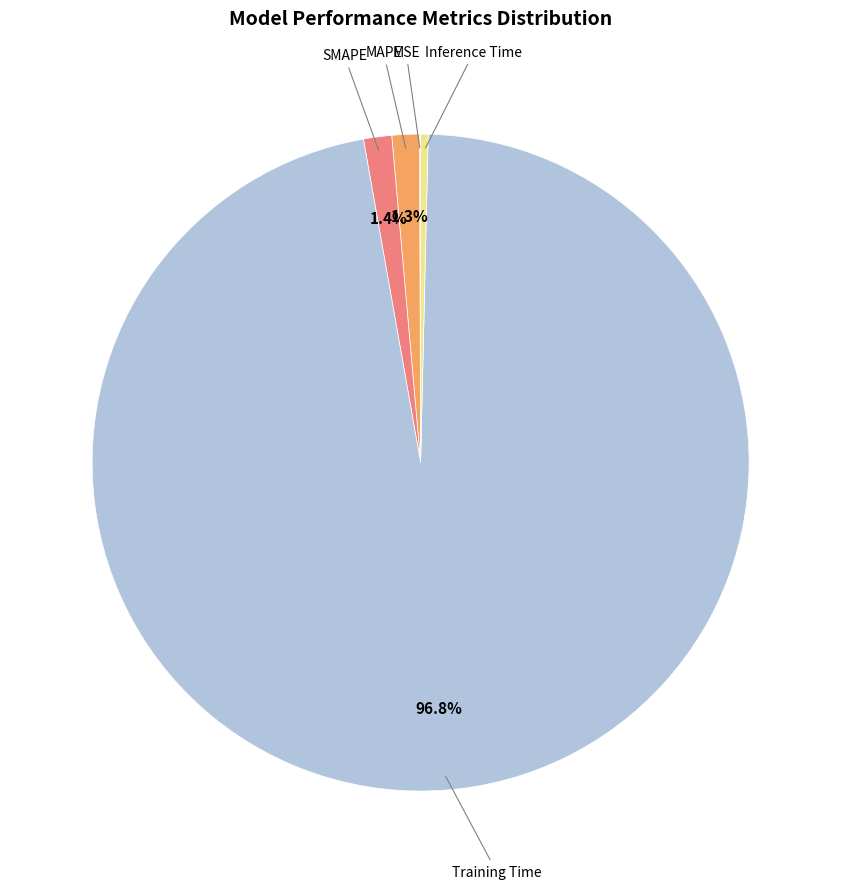

Does any single category account for the majority?

Yes